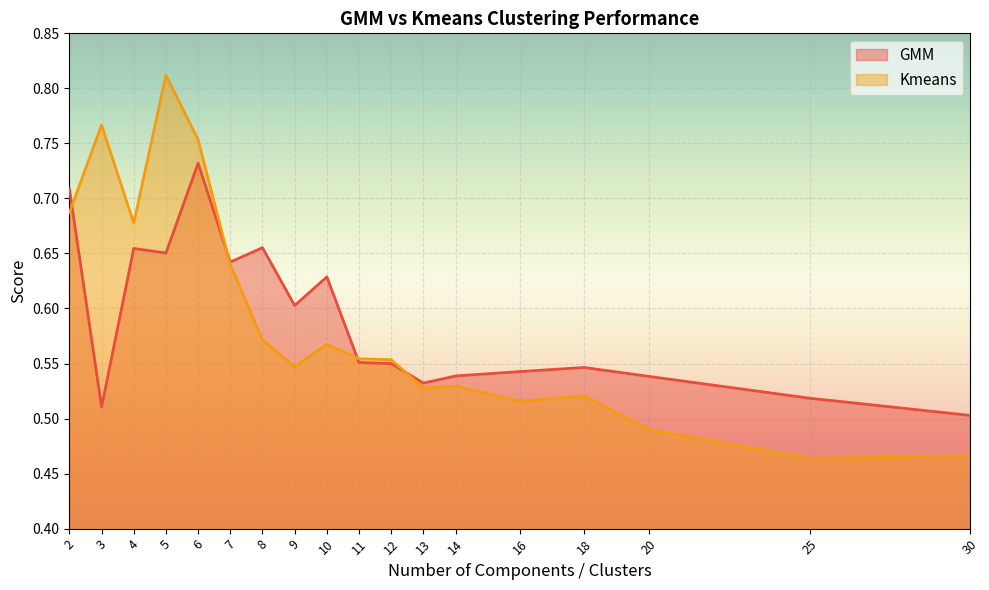

What is the total value across all series at 5?

1.5